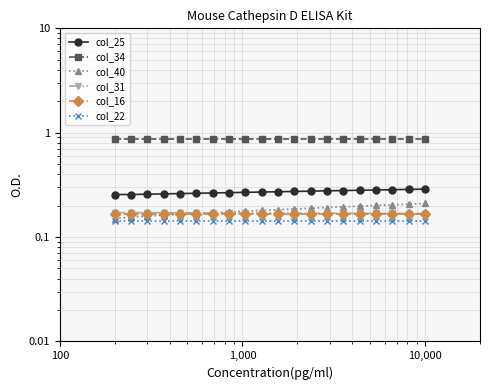

True or false: col_40 has more than 1 points higher than both neighbors.

False